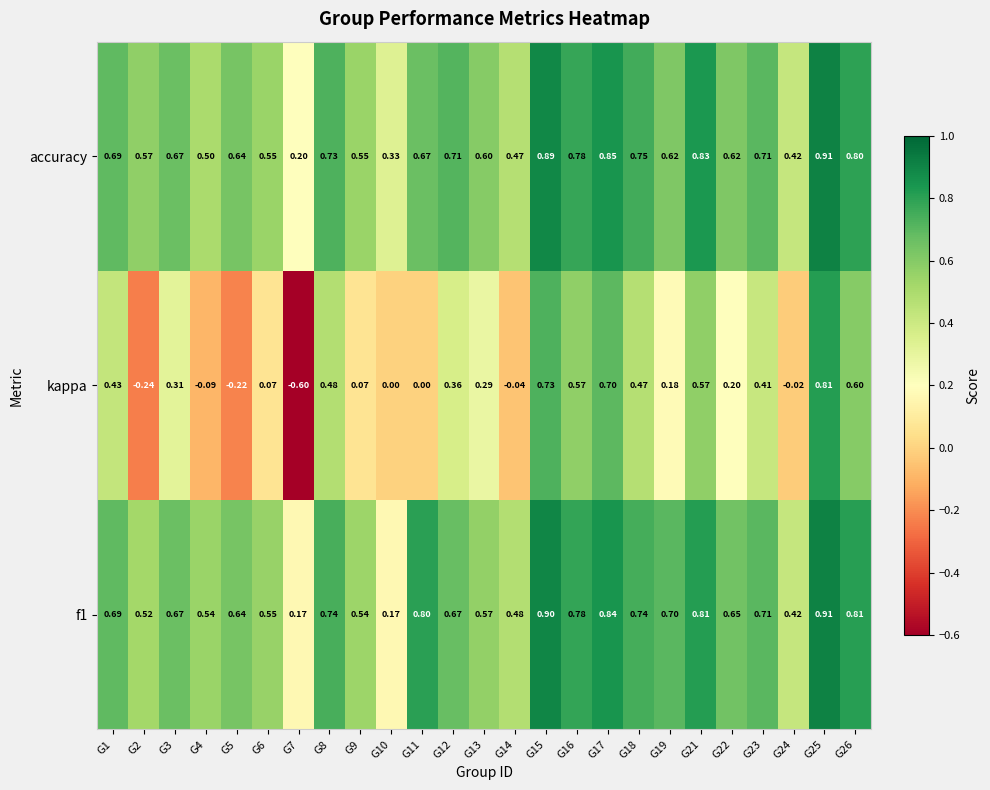

Between G11 and G17, which series saw the biggest shift?

kappa